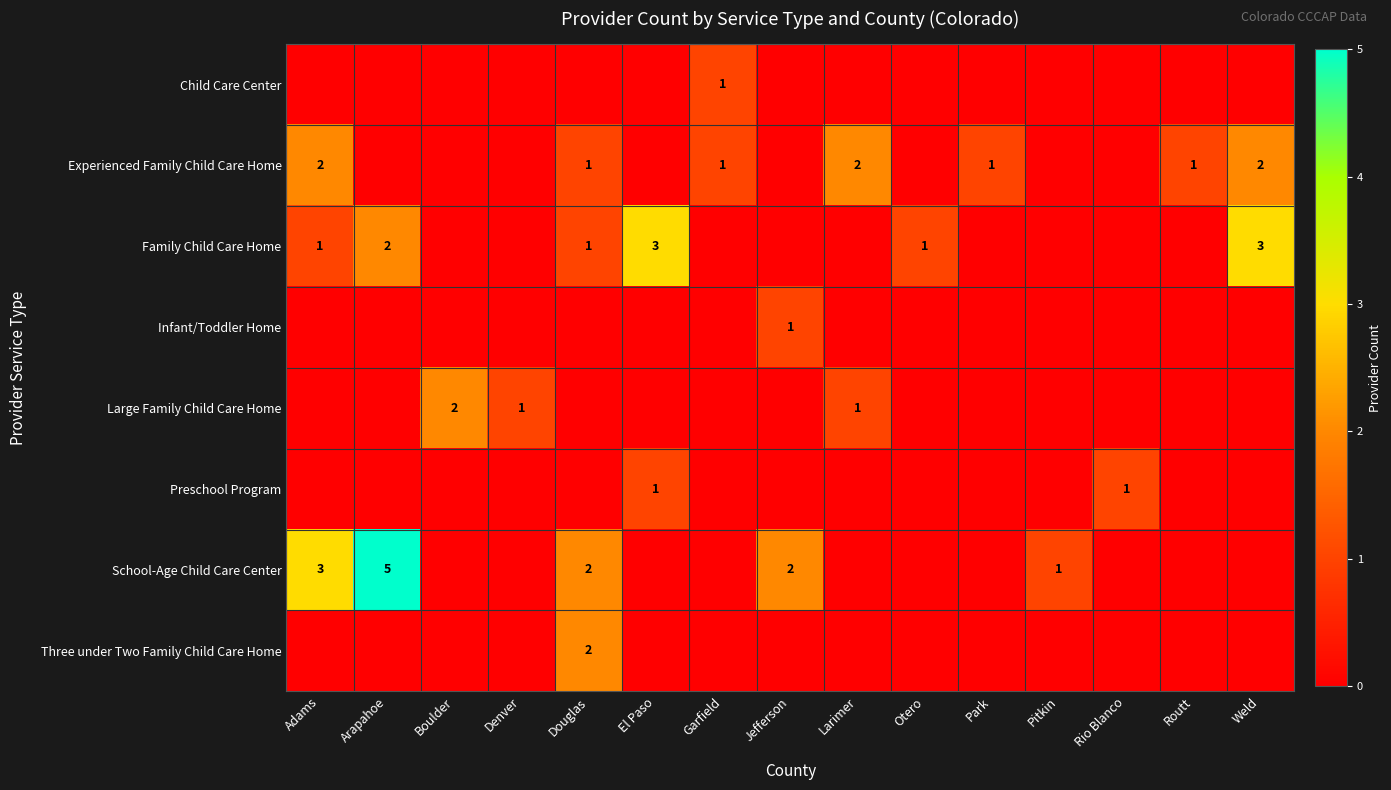

Is the value of Three under Two Family Child Care Home at Douglas greater than the value of School-Age Child Care Center at Adams?

No